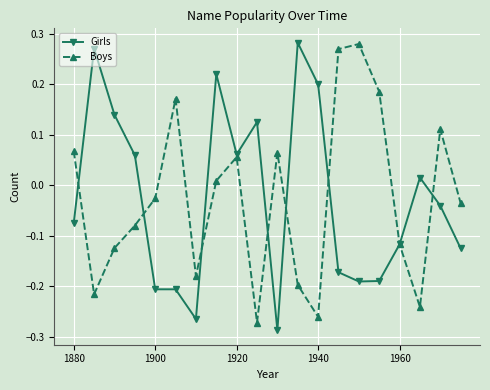

In Boys, how many points are lower than both neighbors (excluding endpoints)?

5